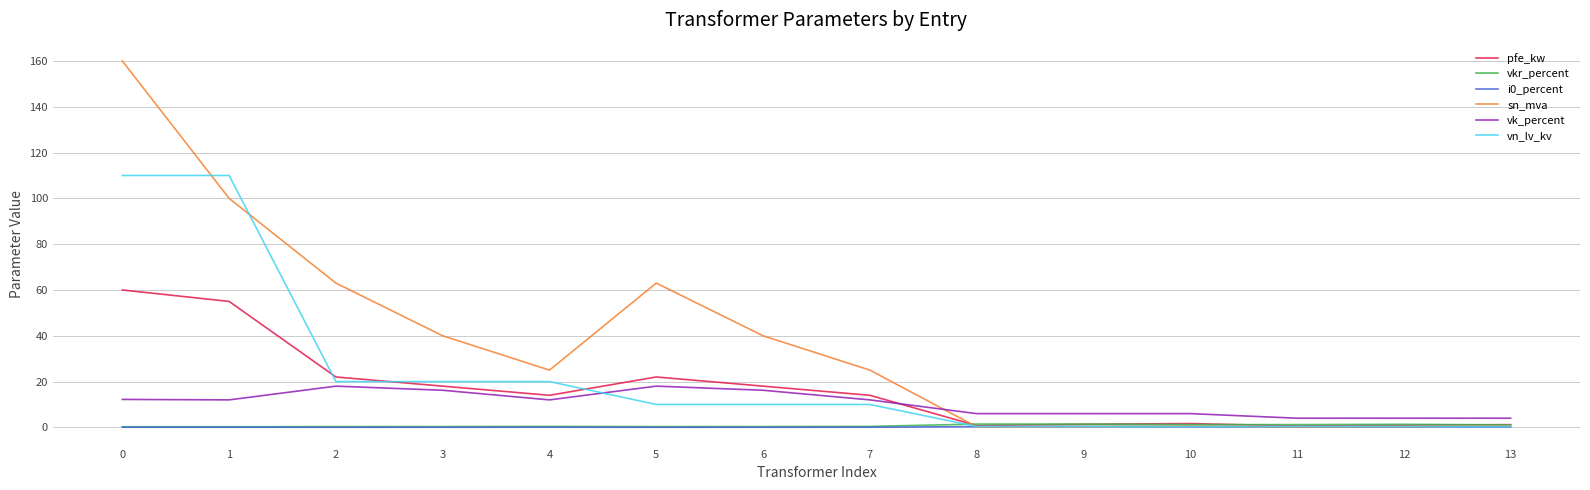

Which series has the largest total across all categories?

sn_mva